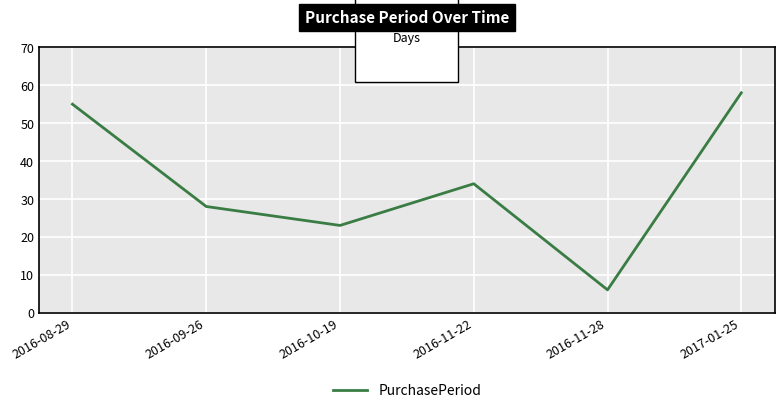

How many categories are shown in the chart?

6